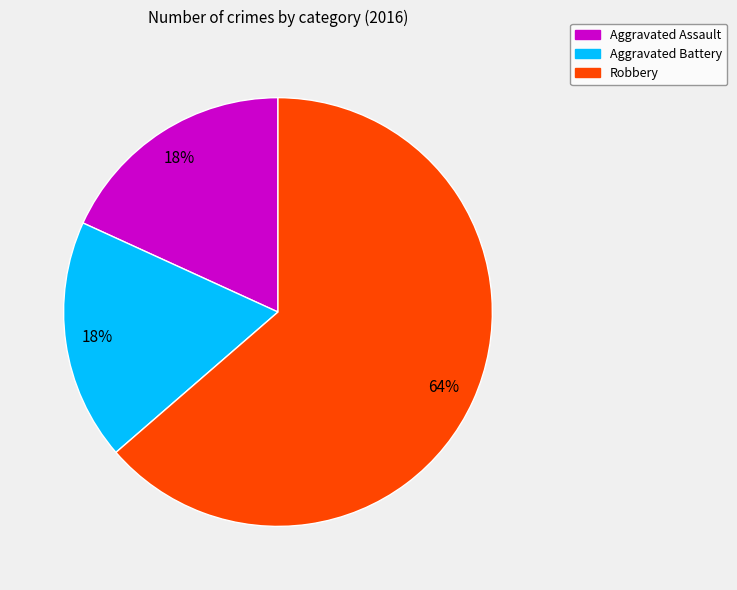

Which slice is the largest?

Robbery